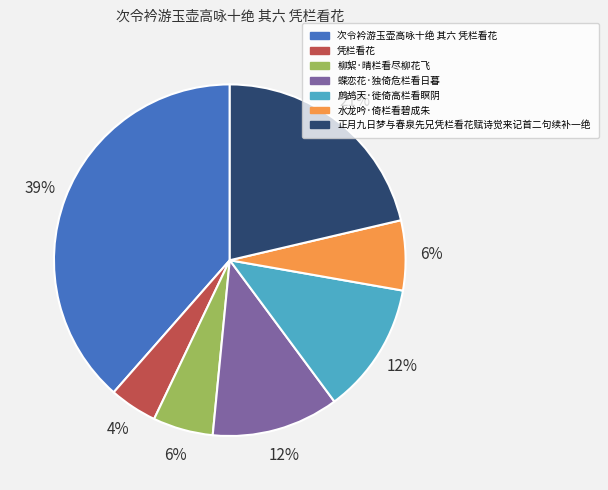

To the nearest percent, what percentage of the pie is 凭栏看花?

4%